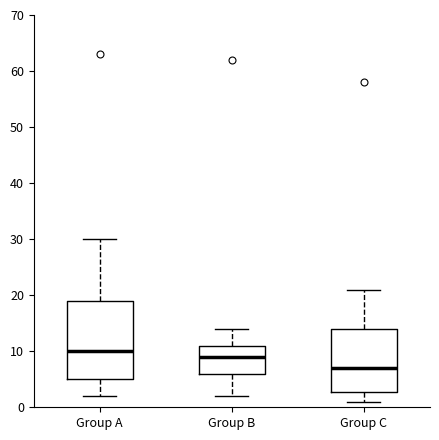

Reading left to right, read every box against the y-axis: the position of its median line, the range the box covers, and the ends of its whiskers. The values are not printed on the chart, so give them approximately, as read against the axis.

Group A: median 10, box 5 to 19, whiskers 2 to 30
Group B: median 9, box 6 to 11, whiskers 2 to 14
Group C: median 7, box 3 to 14, whiskers 1 to 21